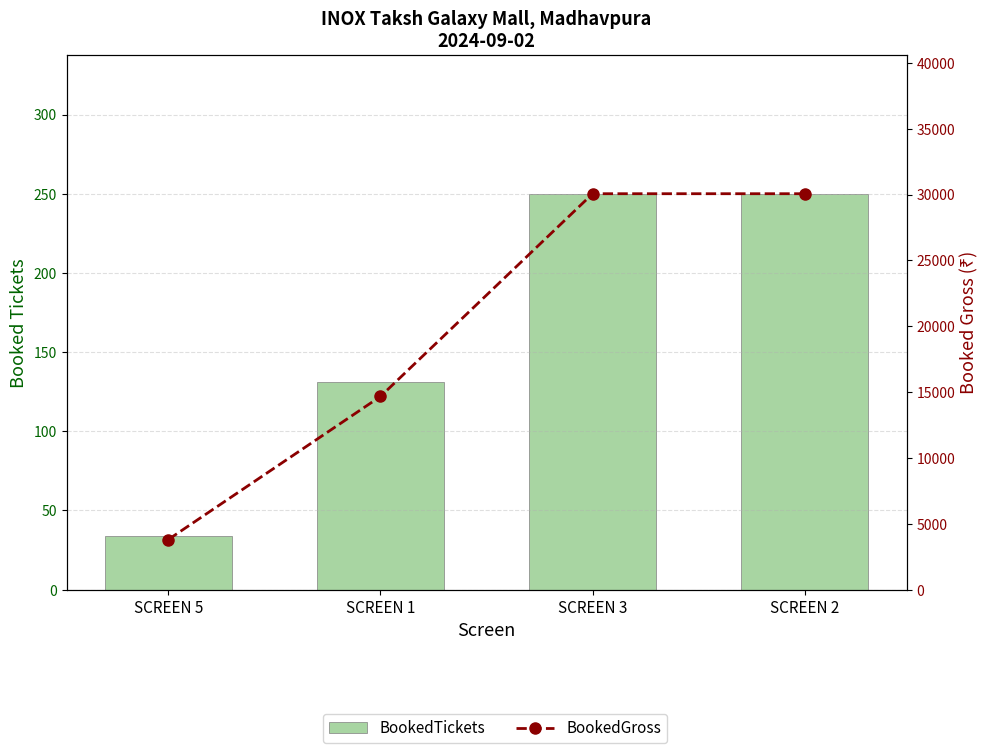

Which series has the widest spread of values?

BookedGross